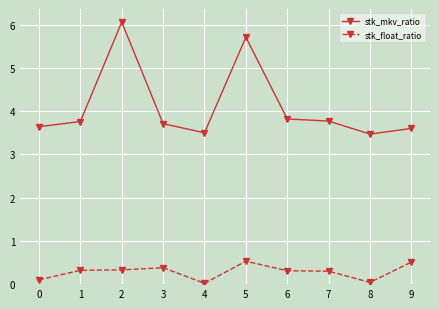

What is the maximum value shown in the chart?

6.1